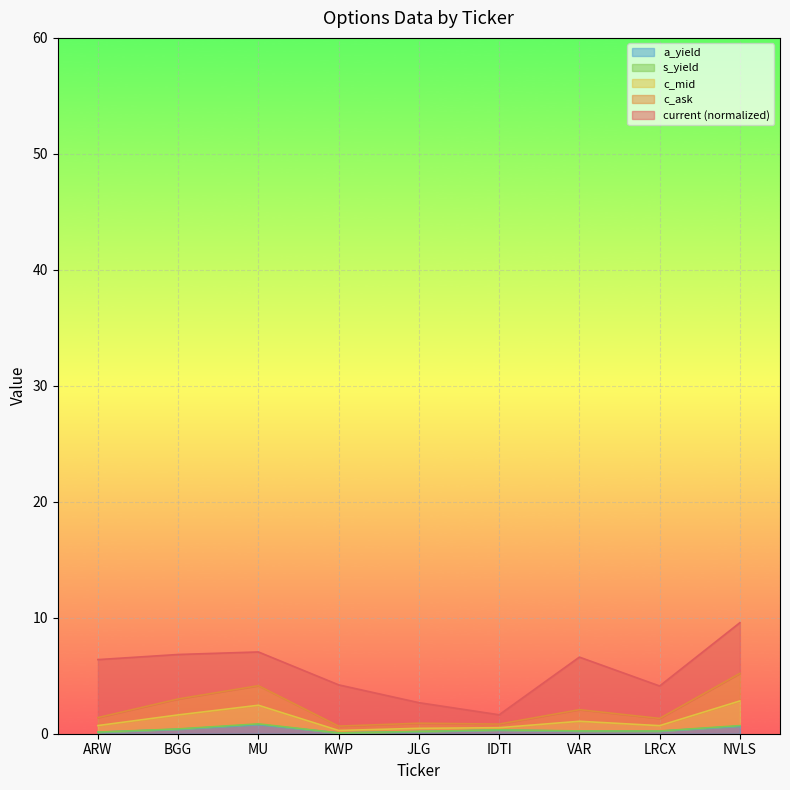

What is the total value across all series at IDTI?

1.6